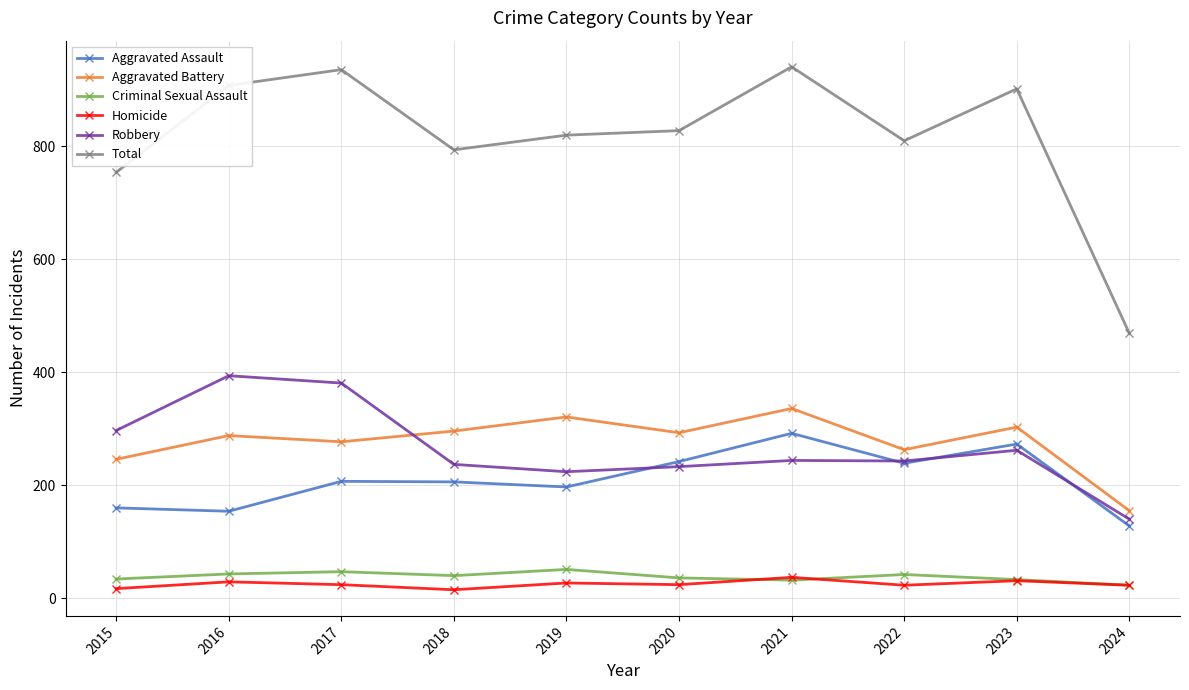

At 2018, list the series in order from smallest to largest.

Homicide, Criminal Sexual Assault, Aggravated Assault, Robbery, Aggravated Battery, Total